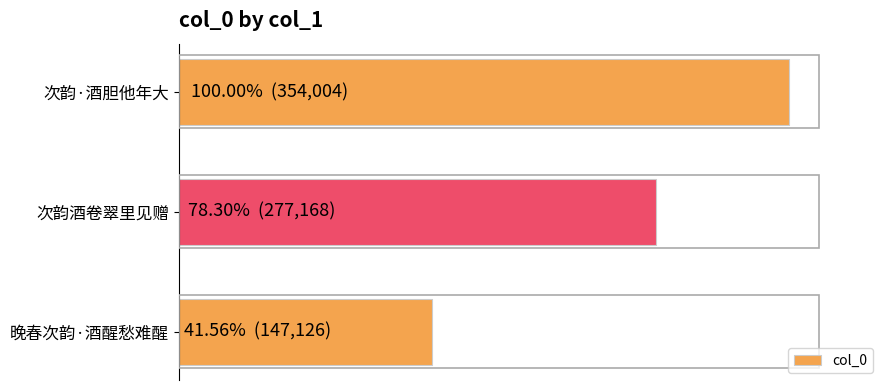

Are the bars grouped side by side (vs. stacked)?

No